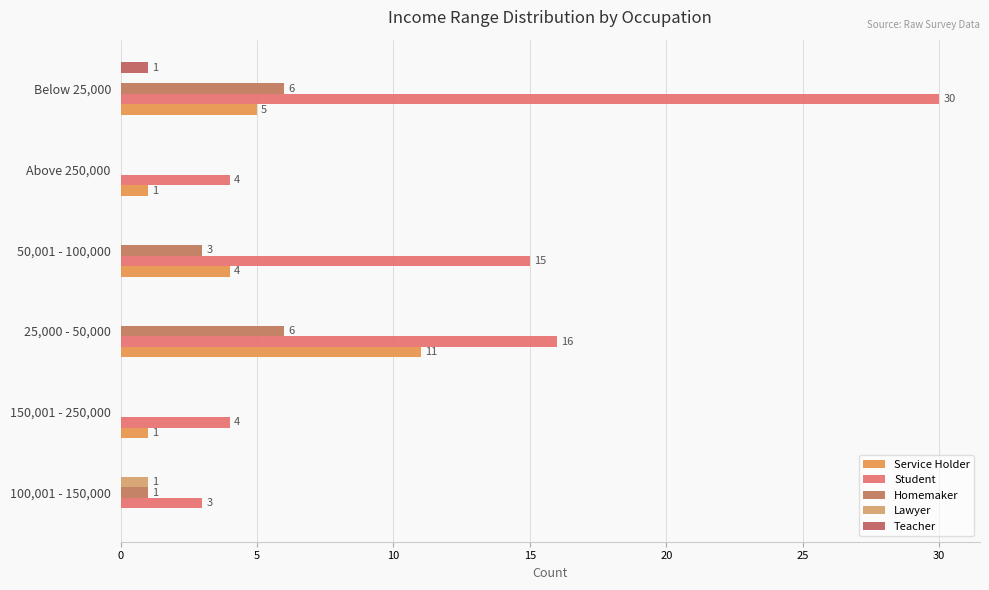

What are all the series names shown in the legend?

Service Holder, Student, Homemaker, Lawyer, Teacher